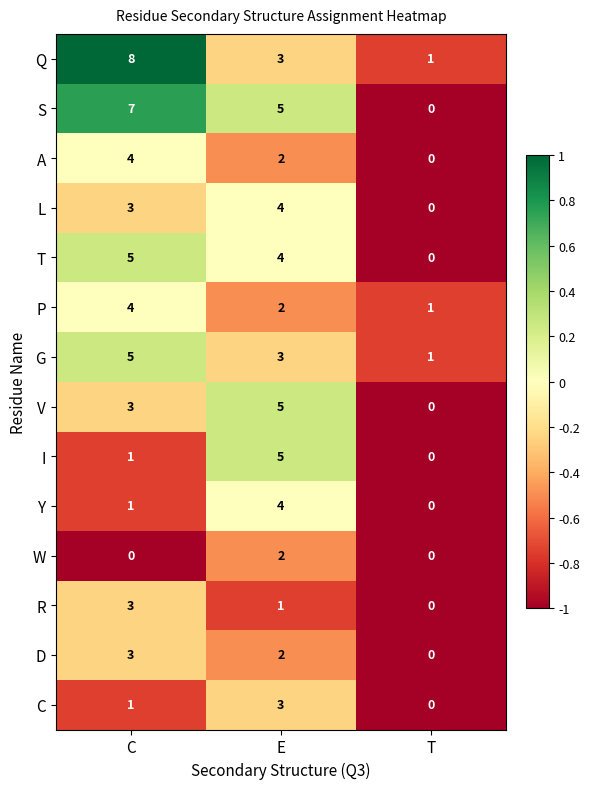

What is the greatest value displayed?

8